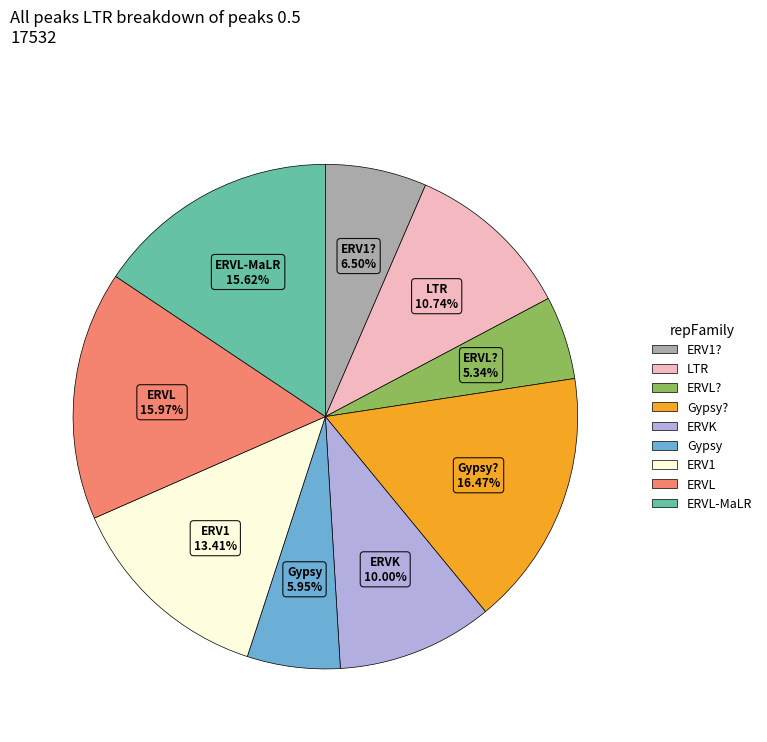

How many segments does this pie chart have?

9